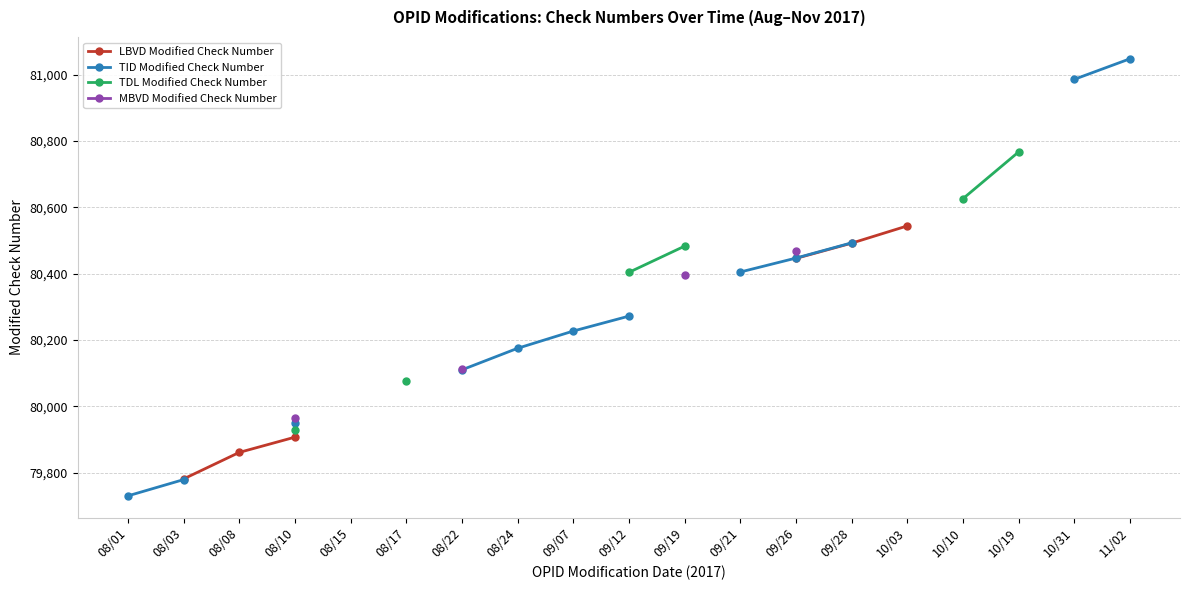

At which label does TID Modified Check Number reach its peak?

11/02